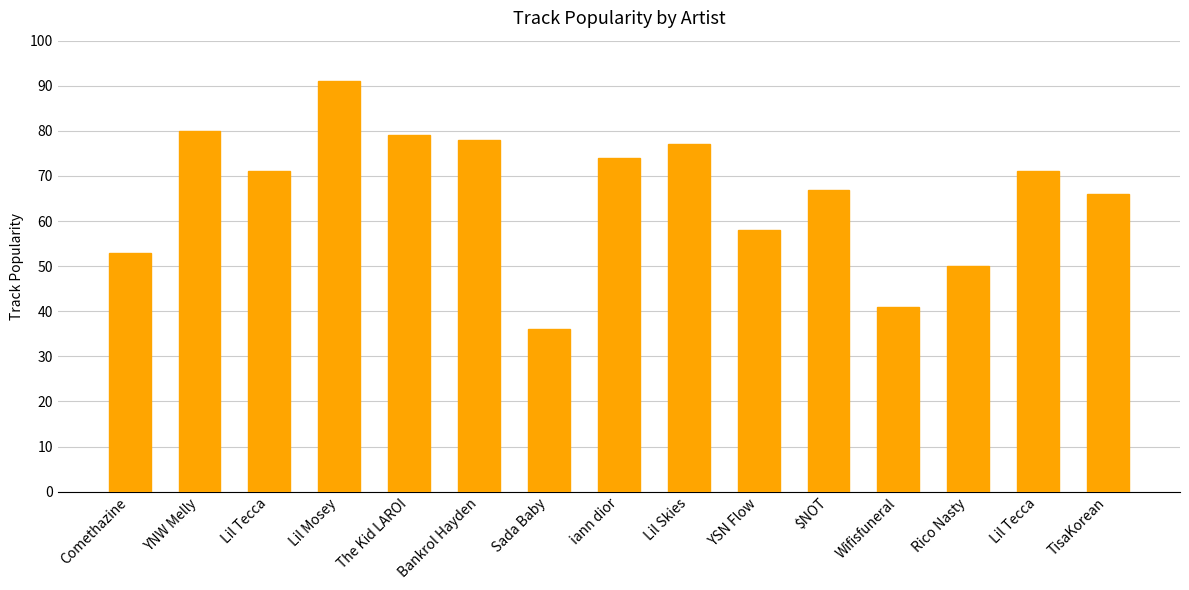

What is the label of the 1st bar from the right?

TisaKorean